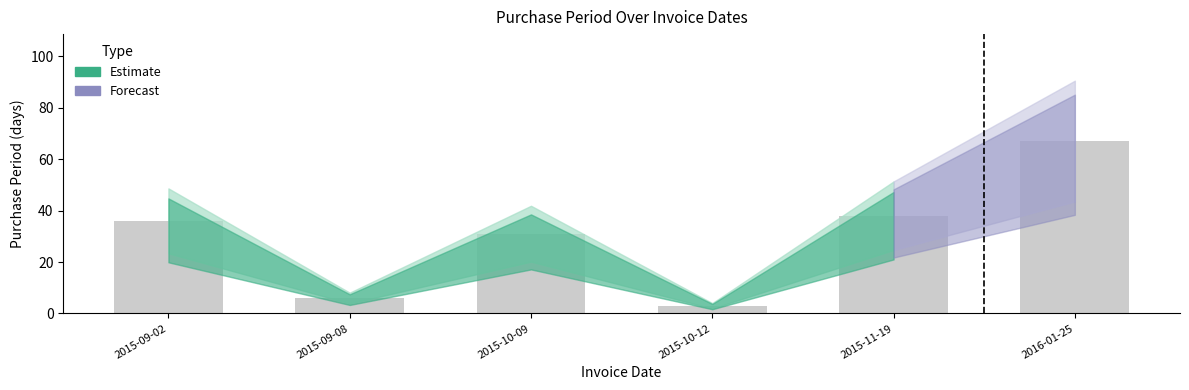

Are the bars grouped side by side (vs. stacked)?

No